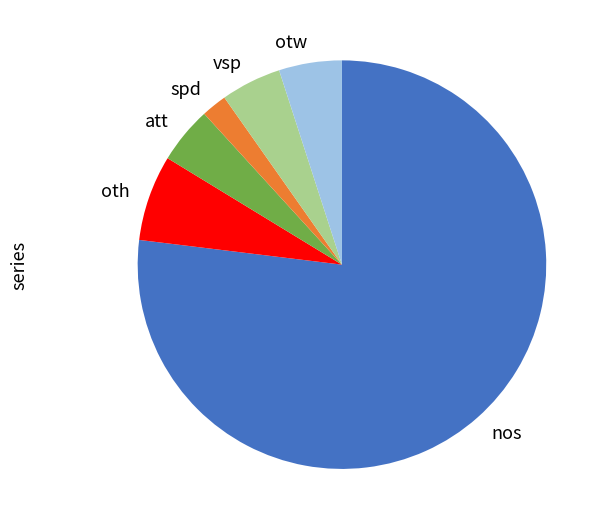

Which category has the biggest portion of the pie?

nos